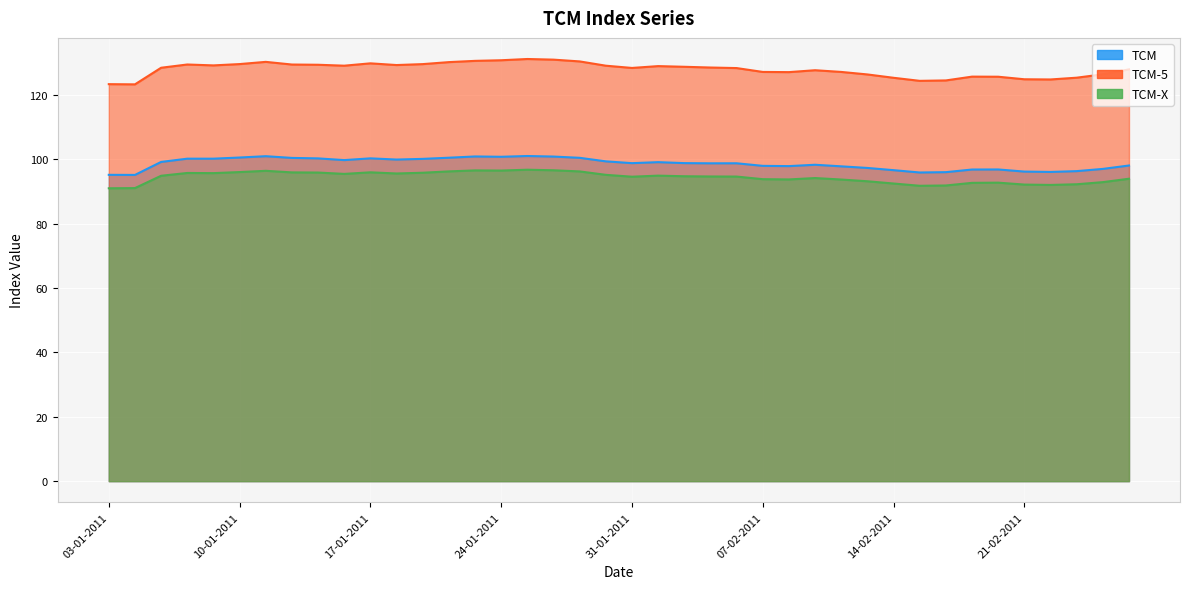

Reading left to right, list all the values displayed in this chart.

TCM: 95.2	95.2	99.2	100.2	100.2	100.6	101.0	100.5	100.3	99.8	100.3	100.0	100.2	100.5	100.9	100.8	101.0	100.9	100.5	99.4	98.8	99.1	98.8	98.8	98.8	98.0	97.9	98.3	97.8	97.3	96.7	95.9	96.0	96.8	96.9	96.2	96.1	96.3	97.0	98.1
TCM-5: 123.4	123.3	128.5	129.5	129.2	129.6	130.3	129.5	129.4	129.1	129.8	129.3	129.6	130.2	130.6	130.8	131.2	131.0	130.4	129.1	128.4	129.0	128.8	128.6	128.4	127.2	127.1	127.7	127.2	126.4	125.4	124.4	124.5	125.7	125.7	124.9	124.8	125.4	126.4	128.0
TCM-X: 91.0	91.1	94.9	95.8	95.7	96.1	96.5	96.0	95.9	95.5	96.0	95.6	95.8	96.3	96.6	96.5	96.8	96.6	96.3	95.2	94.6	95.0	94.8	94.7	94.7	93.8	93.8	94.2	93.7	93.2	92.5	91.8	91.9	92.7	92.8	92.2	92.1	92.3	92.9	94.0